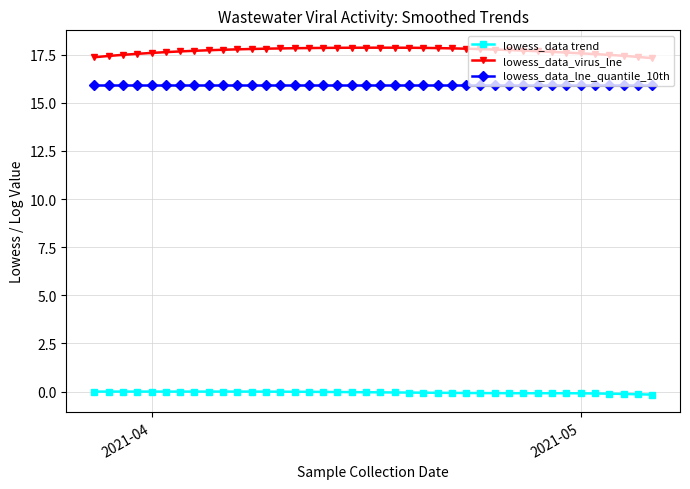

What is the value of the lowess_data_lne_quantile_10th point at the 21st from the left?

15.9